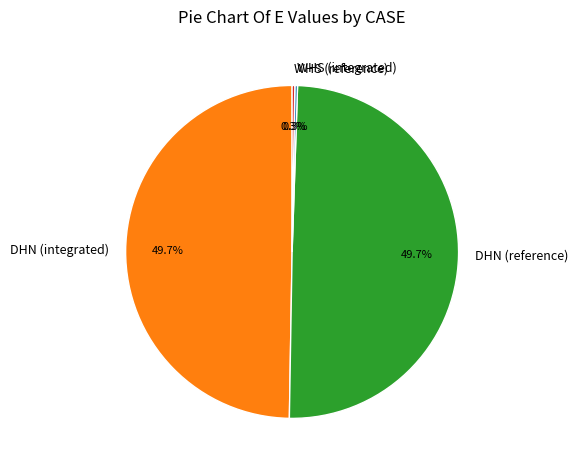

To the nearest percent, what percentage of the pie is DHN (reference)?

50%